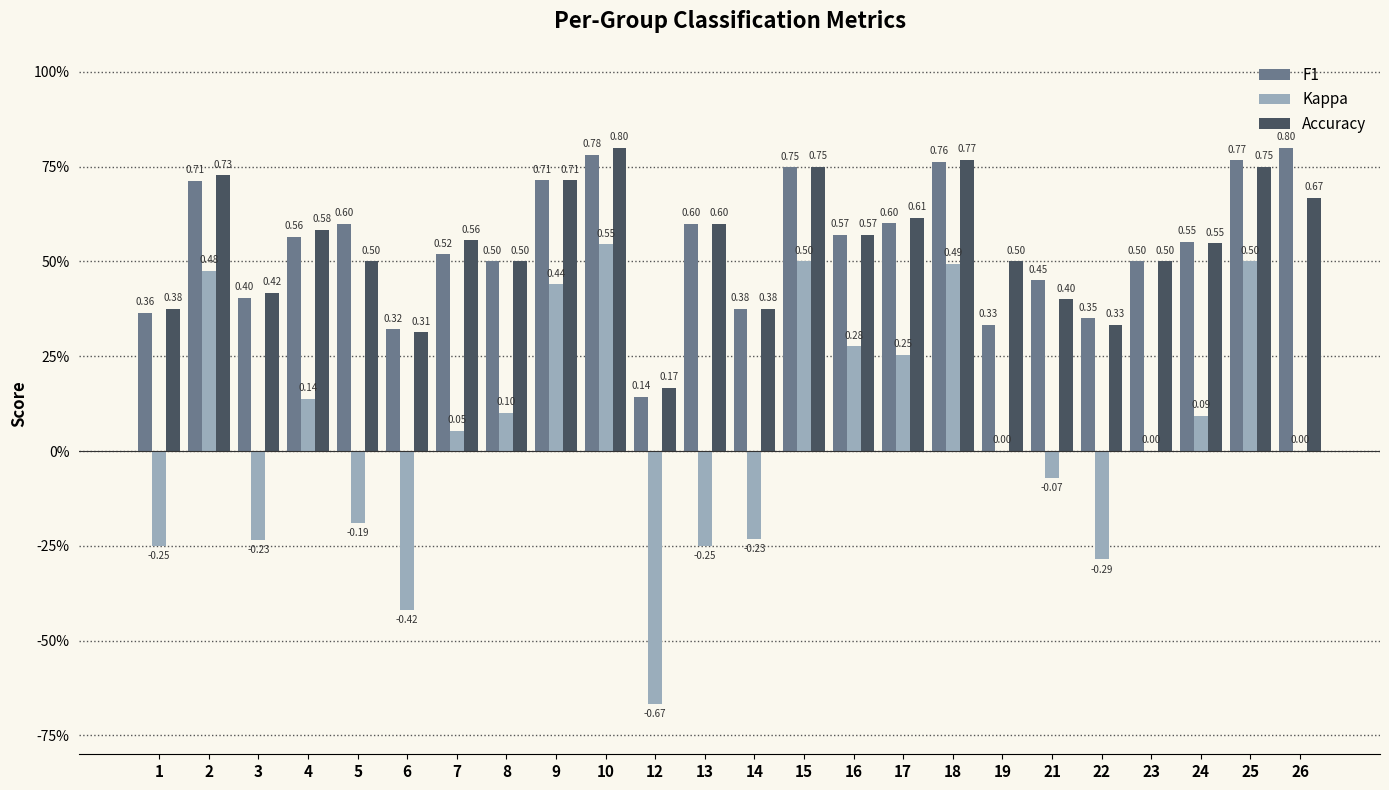

Reading left to right, transcribe all the data shown in this chart.

F1: 1=0.4	2=0.7	3=0.4	4=0.6	5=0.6	6=0.3	7=0.5	8=0.5	9=0.7	10=0.8	12=0.1	13=0.6	14=0.4	15=0.7	16=0.6	17=0.6	18=0.8	19=0.3	21=0.5	22=0.3	23=0.5	24=0.6	25=0.8	26=0.8
Kappa: 1=-0.2	2=0.5	3=-0.2	4=0.1	5=-0.2	6=-0.4	7=0.1	8=0.1	9=0.4	10=0.5	12=-0.7	13=-0.2	14=-0.2	15=0.5	16=0.3	17=0.3	18=0.5	19=0.0	21=-0.1	22=-0.3	23=0.0	24=0.1	25=0.5	26=0.0
Accuracy: 1=0.4	2=0.7	3=0.4	4=0.6	5=0.5	6=0.3	7=0.6	8=0.5	9=0.7	10=0.8	12=0.2	13=0.6	14=0.4	15=0.8	16=0.6	17=0.6	18=0.8	19=0.5	21=0.4	22=0.3	23=0.5	24=0.5	25=0.8	26=0.7